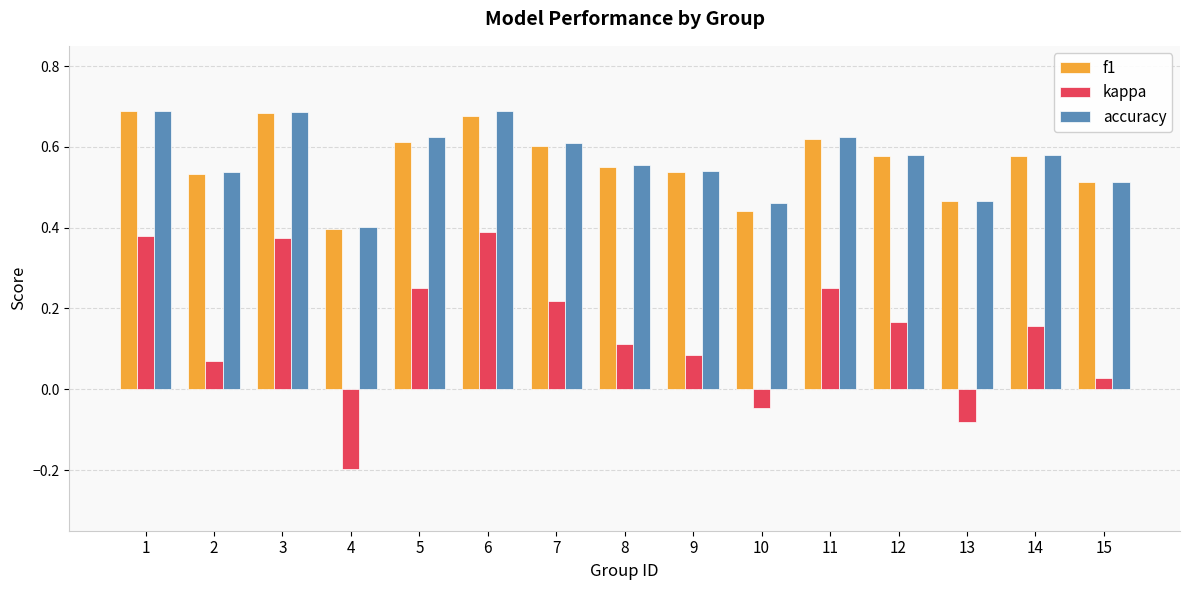

Is it true that f1 equals 0.6 at 11?

True